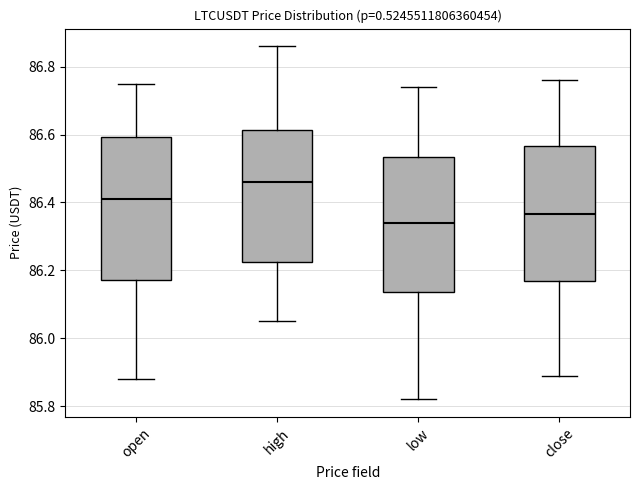

Which box is the tallest, from its lower edge to its upper edge?

open